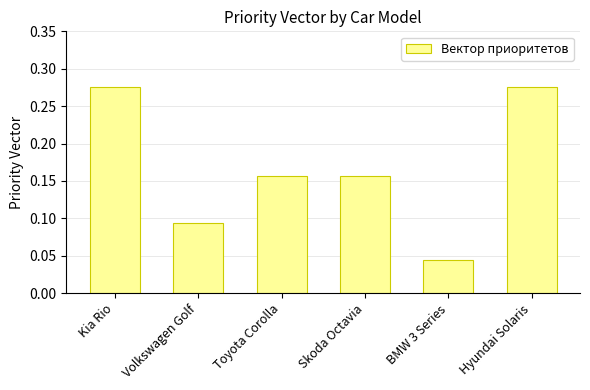

The value at Kia Rio is 0.4. True or false?

False